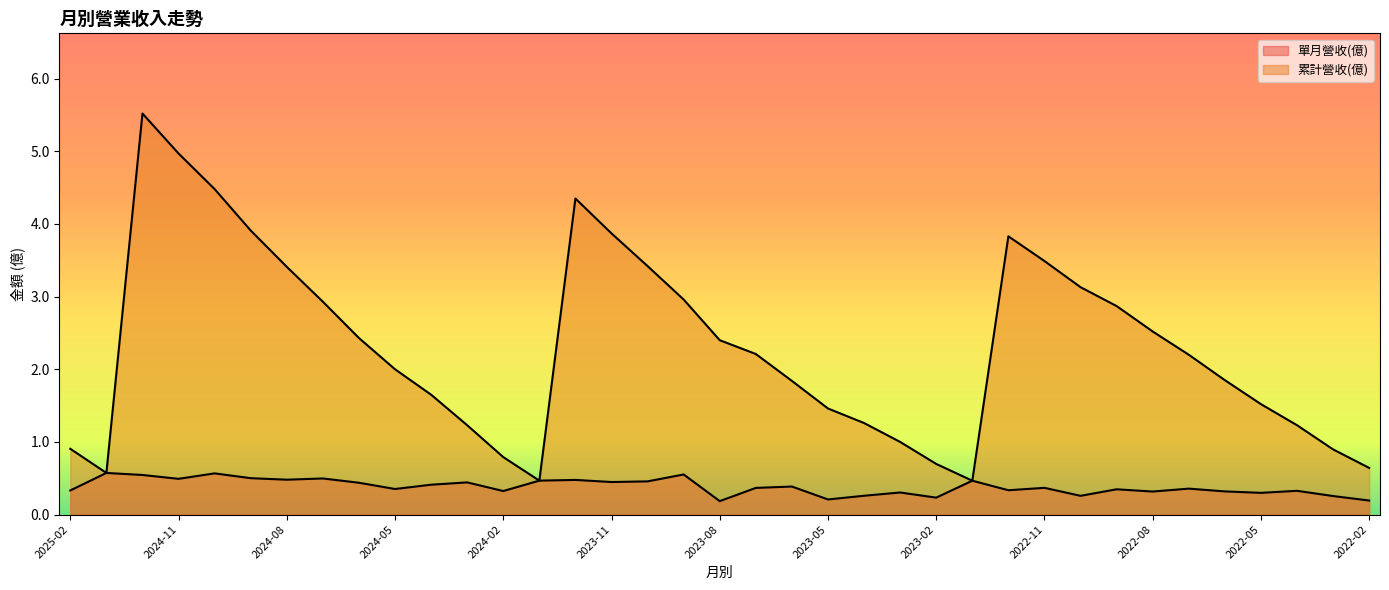

Rank the series by their average value, from lowest to highest.

單月營收(億), 累計營收(億)